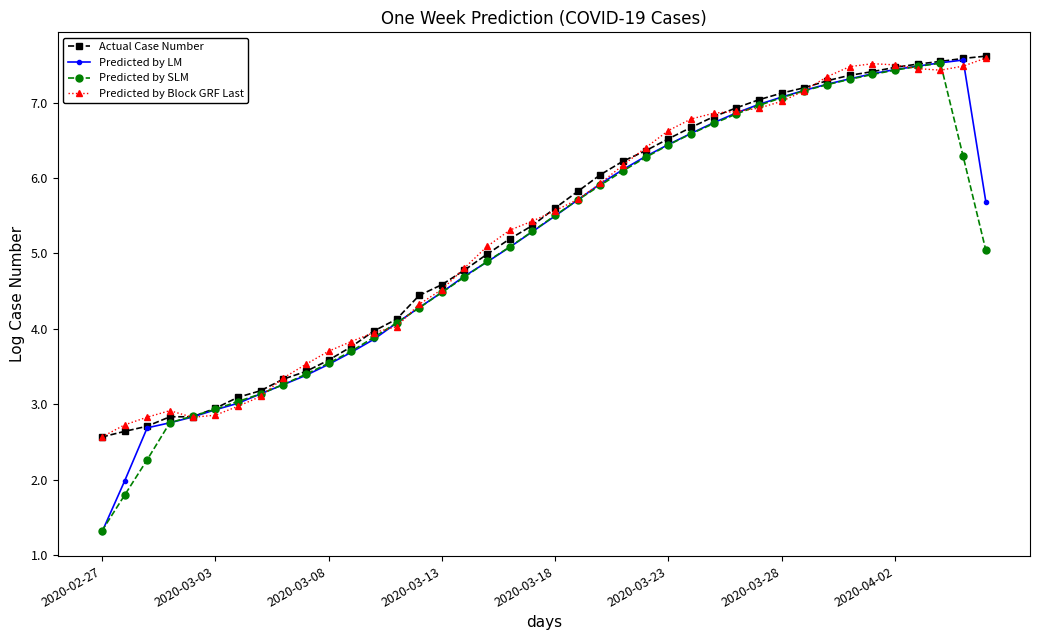

Which series has the widest spread of values?

Predicted by LM